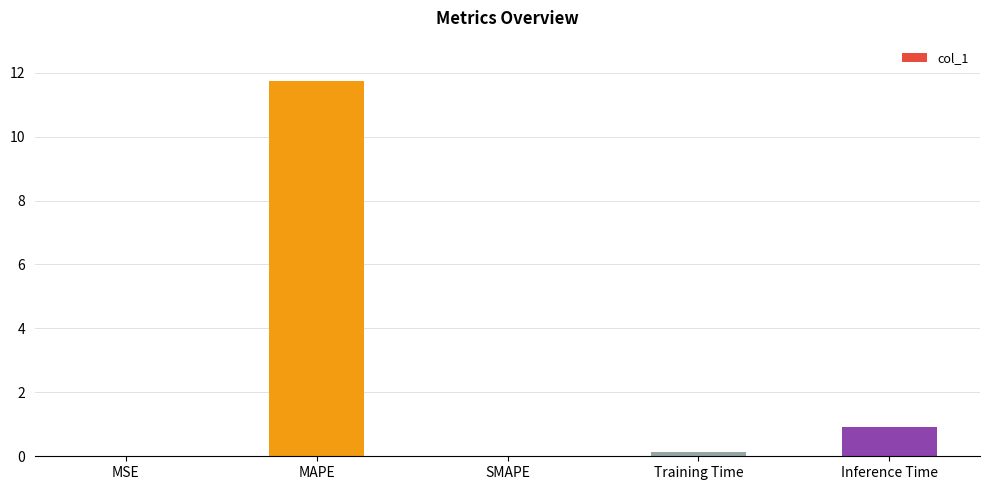

What is the maximum value shown in the chart?

11.8